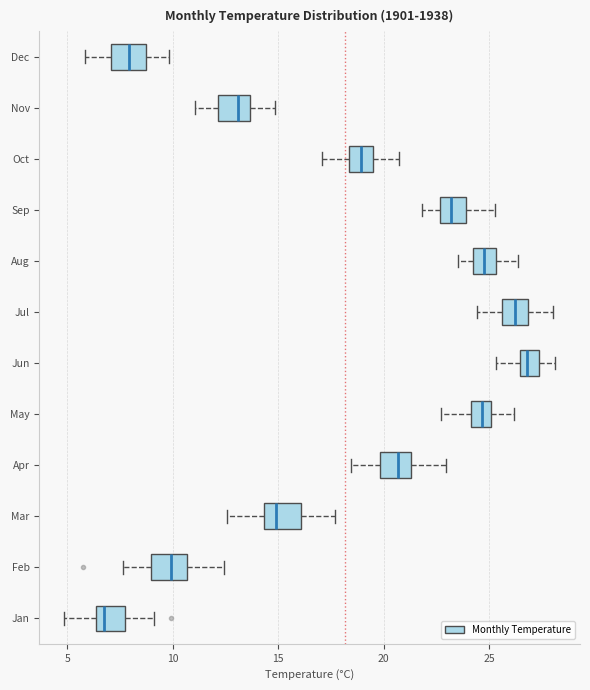

Reading bottom to top, read every box against the x-axis: the position of its median line, the range the box covers, and the ends of its whiskers. The values are not printed on the chart, so give them approximately, as read against the axis.

Jan: median 6.5 (just right of the box's left edge), box 6.5 to 7.5, whiskers 5.0 to 9.0
Feb: median 10.0, box 9.0 to 10.5, whiskers 7.5 to 12.5
Mar: median 15.0, box 14.5 to 16.0, whiskers 12.5 to 17.5
Apr: median 20.5, box 20.0 to 21.5, whiskers 18.5 to 23.0
May: median 24.5, box 24.0 to 25.0, whiskers 22.5 to 26.0
Jun: median 27.0, box 26.5 to 27.5, whiskers 25.5 to 28.0
Jul: median 26.0, box 25.5 to 27.0, whiskers 24.5 to 28.0
Aug: median 25.0, box 24.0 to 25.5, whiskers 23.5 to 26.5
Sep: median 23.0, box 22.5 to 24.0, whiskers 22.0 to 25.5
Oct: median 19.0, box 18.5 to 19.5, whiskers 17.0 to 20.5
Nov: median 13.0, box 12.0 to 13.5, whiskers 11.0 to 15.0
Dec: median 8.0, box 7.0 to 8.5, whiskers 6.0 to 10.0